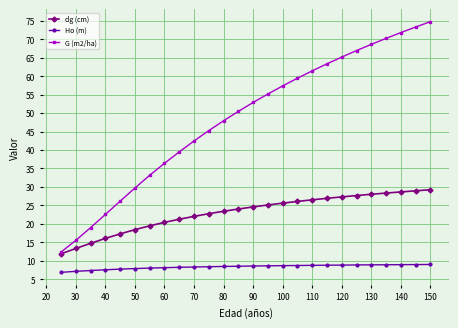

Which series has the largest total across all categories?

G (m2/ha)